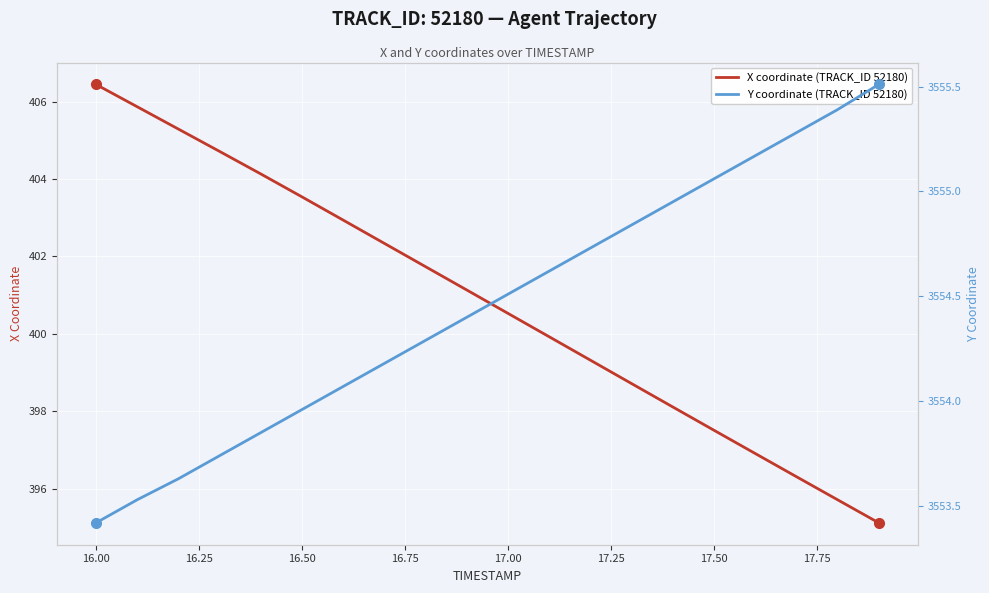

What is the value of the Y coordinate (TRACK_ID 52180) point at the 7th from the left?

3554.1